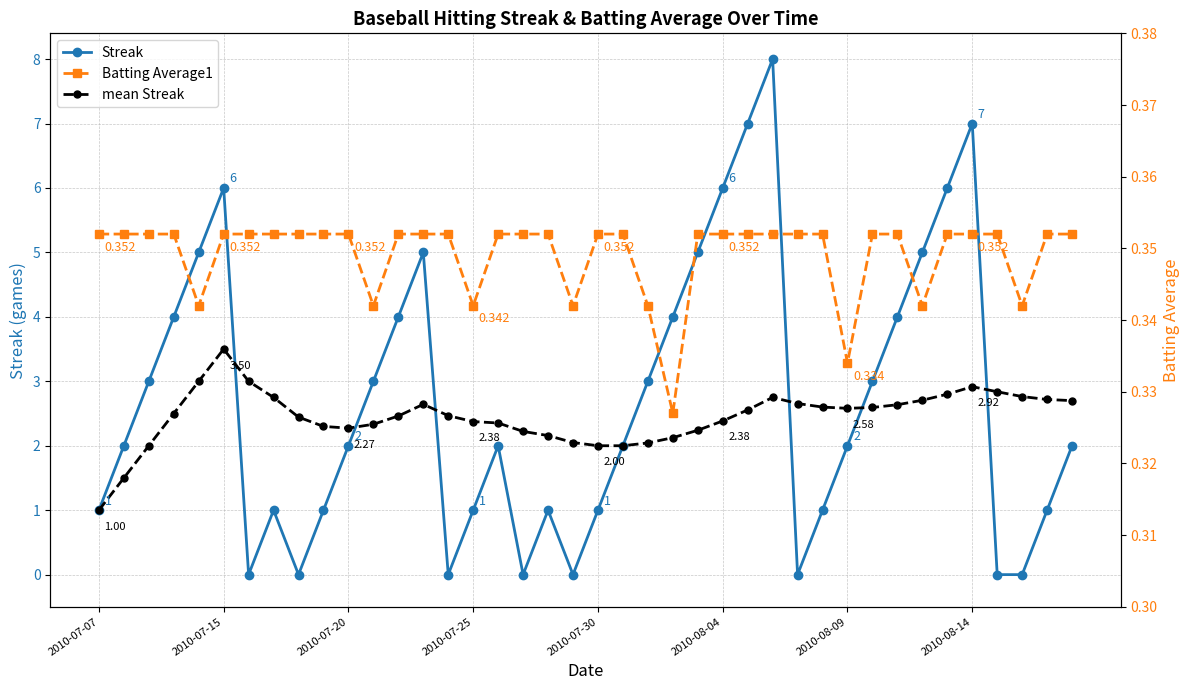

True or false: Batting Average1 and mean Streak cross at least once.

False